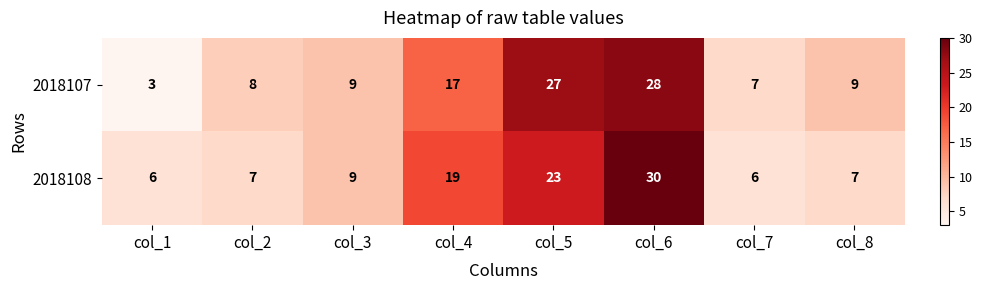

List the series in order of their peak value, lowest first.

2018107, 2018108